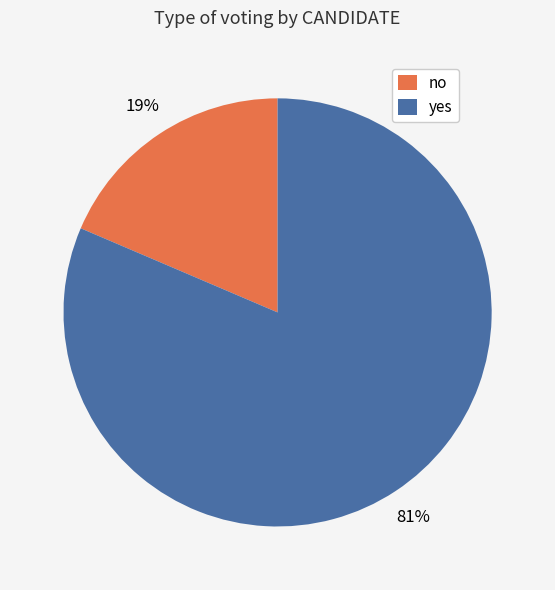

Is there a majority slice in this chart?

Yes